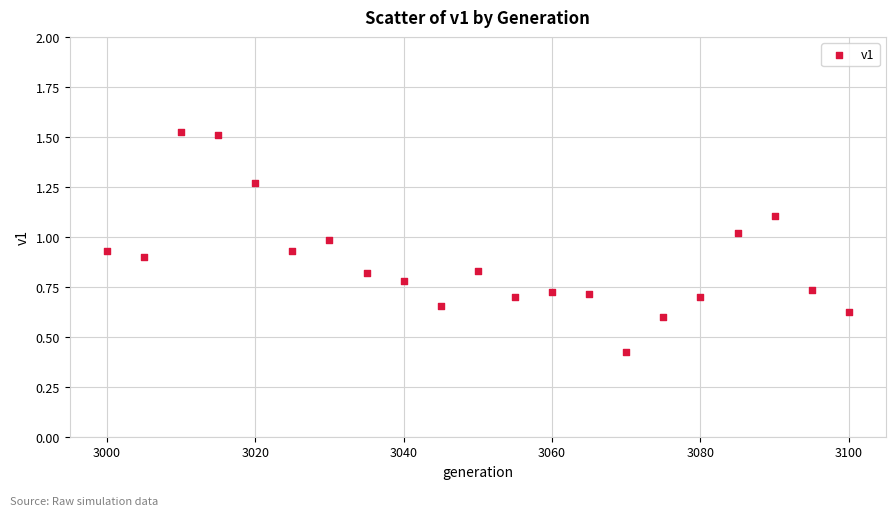

What is the range of X values (max minus min)?

100.0